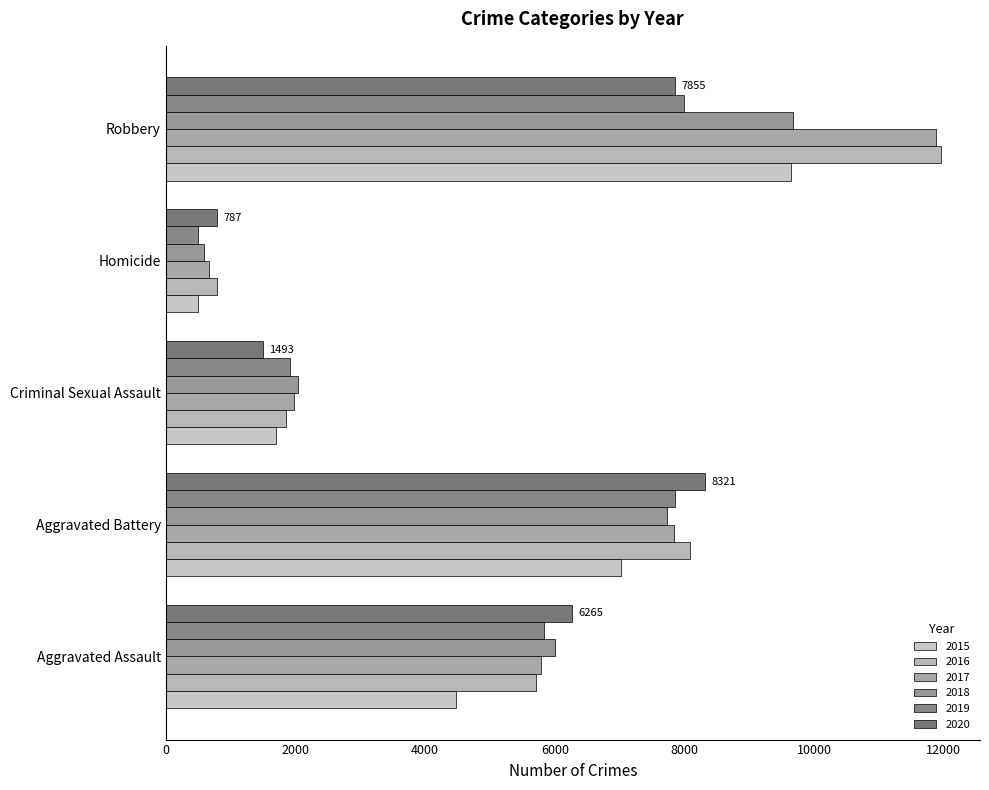

At which label does 2020 first exceed 6265?

Aggravated Battery